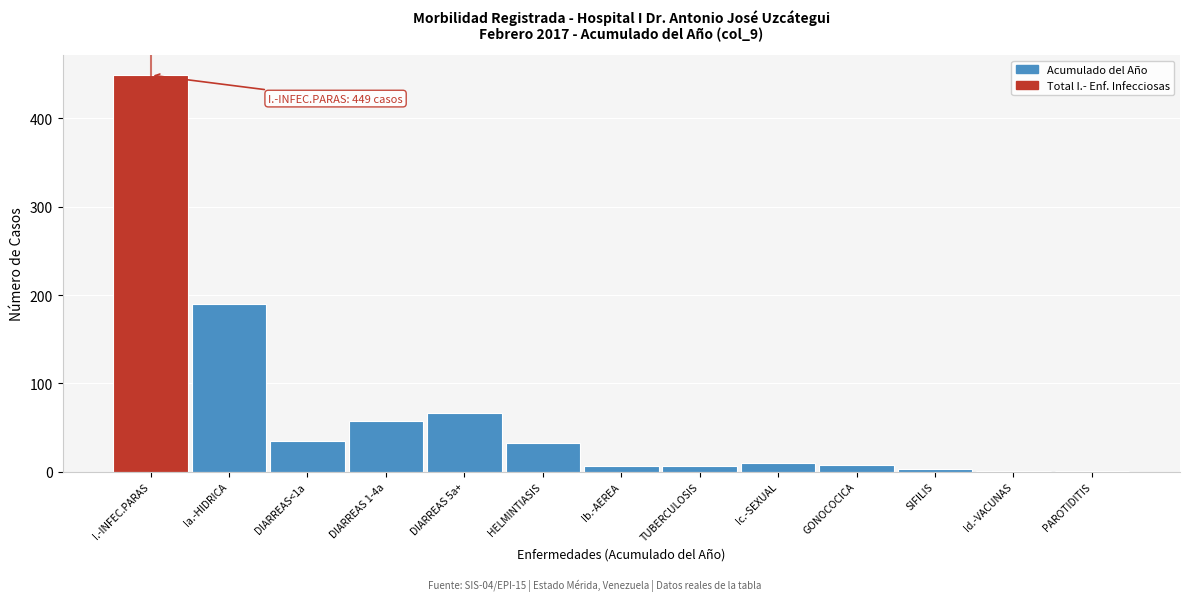

Between Ia.-HIDRICA and Ic.-SEXUAL, which is larger?

Ia.-HIDRICA